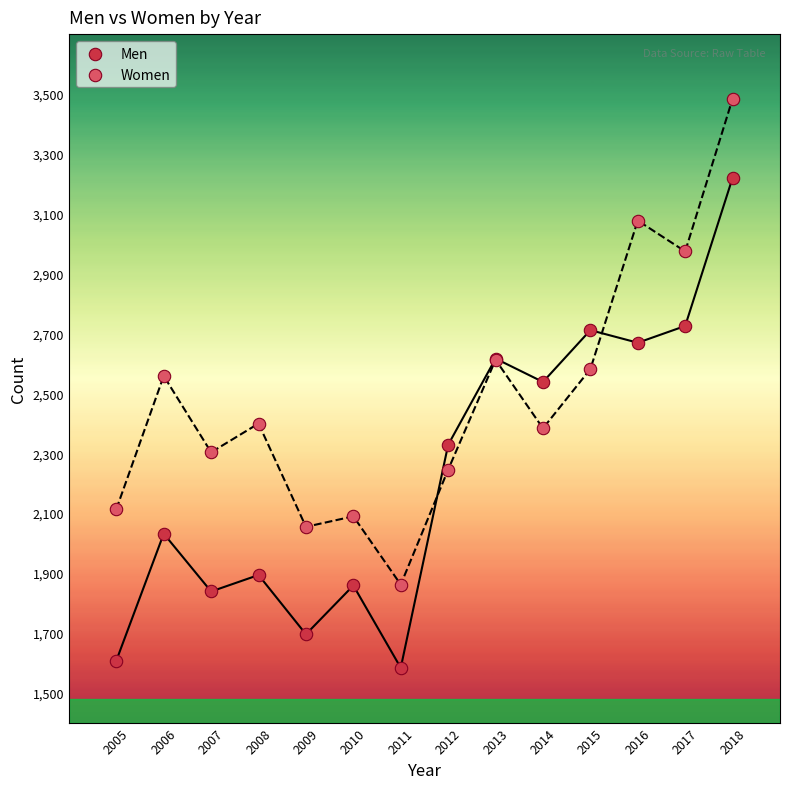

Which series reaches the maximum Y coordinate?

Women